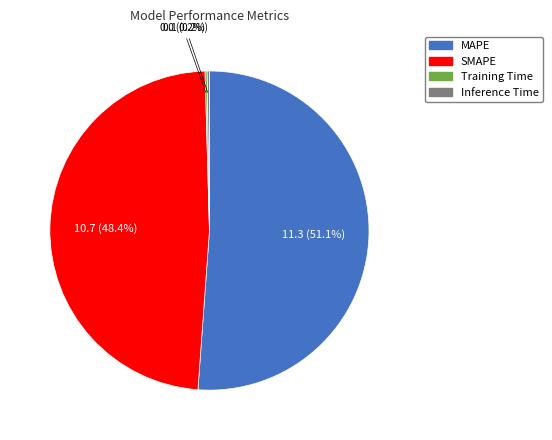

To the nearest percent, what is the average slice percentage?

25%